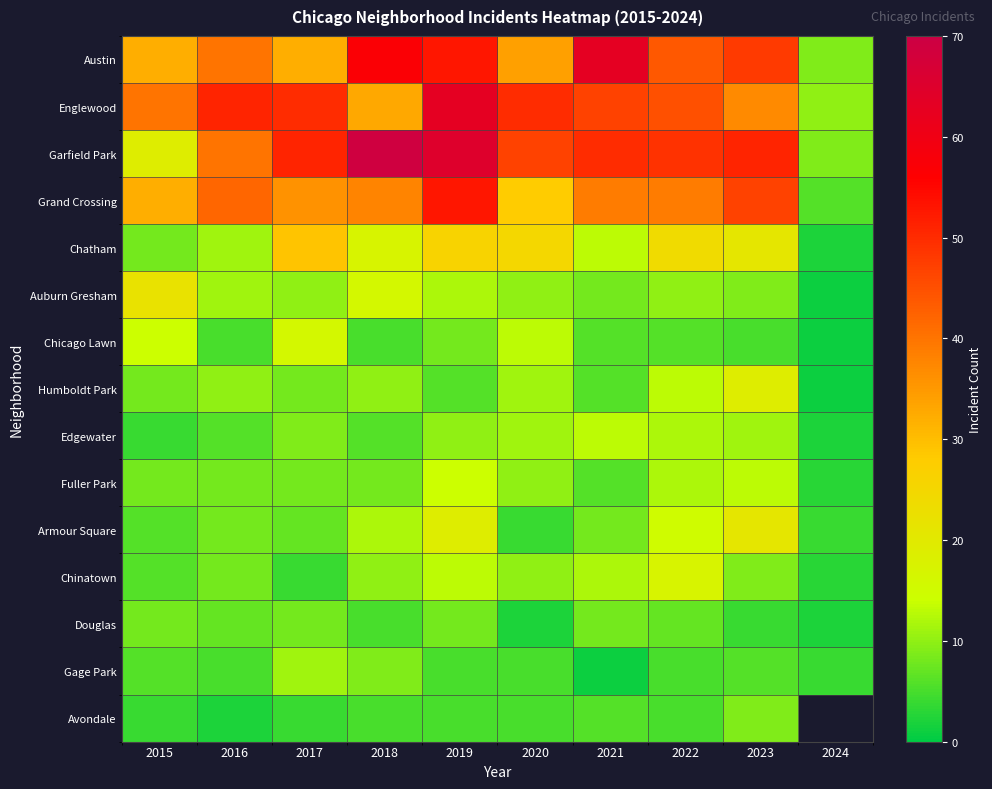

At which category does the chart reach its minimum across all series?

2024